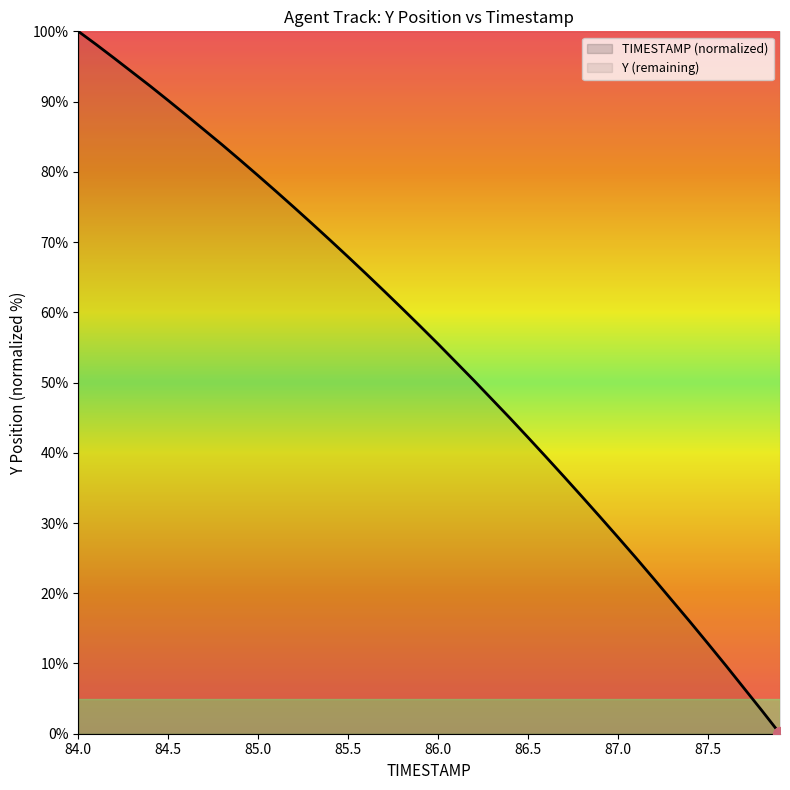

What is the difference between the maximum and minimum values?

100.0